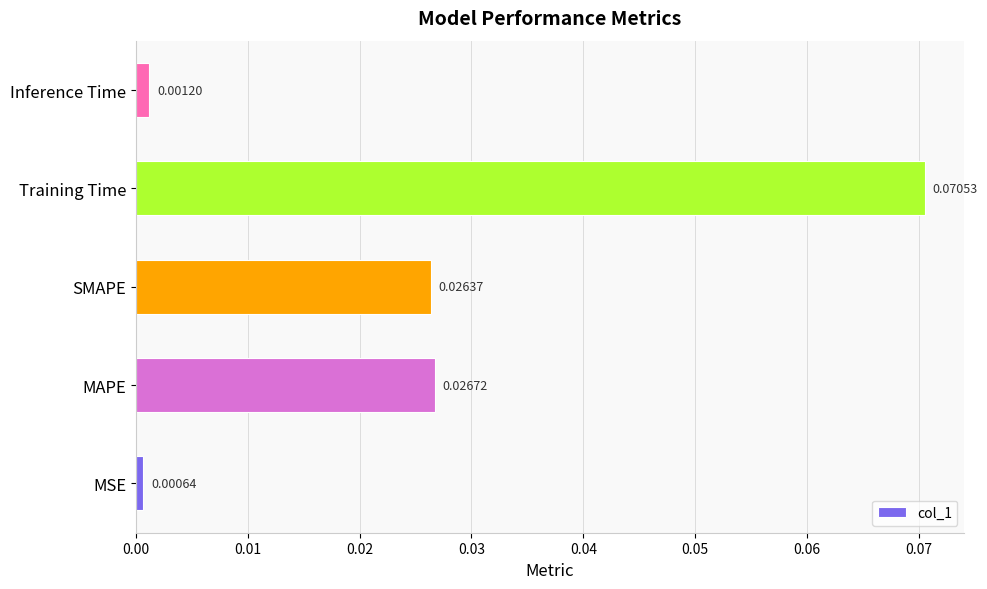

Which has a higher value, MSE or SMAPE?

SMAPE